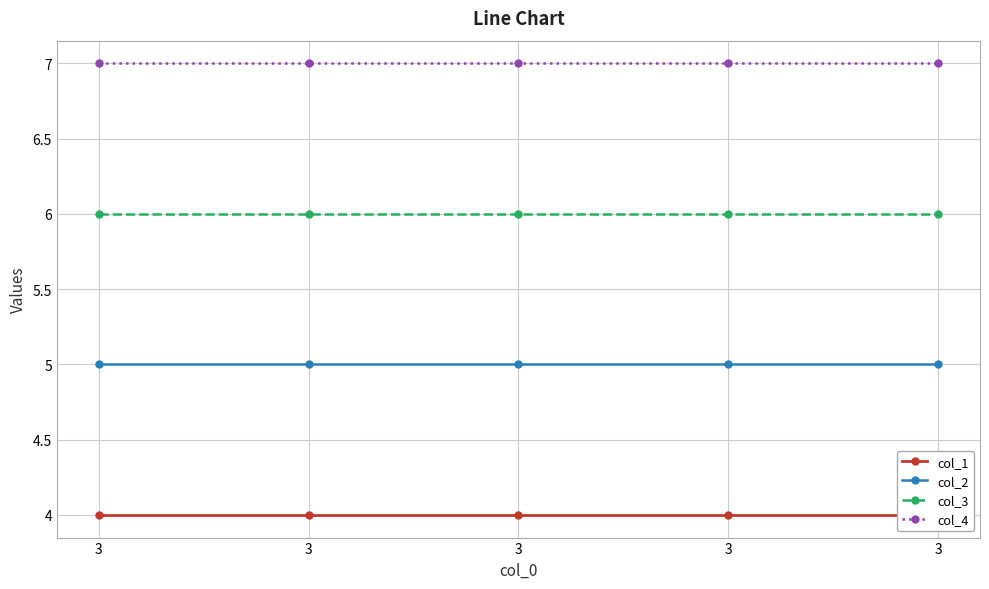

At which category does the chart reach its peak across all series?

3